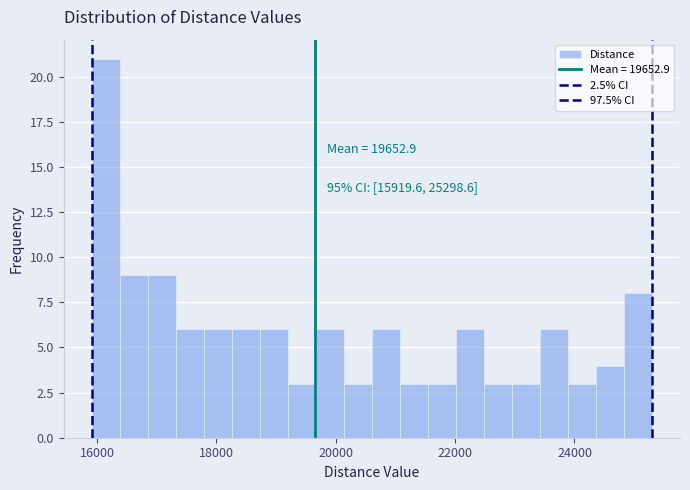

Read against the x-axis, roughly where is the centre of the tallest bar?

16200